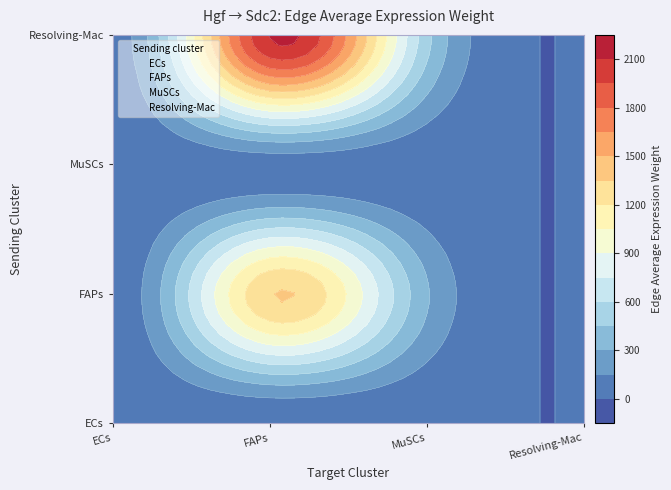

Reading left to right, extract all data points from this chart.

ECs: ECs=0.3	FAPs=9.7	MuSCs=2.3	Resolving-Mac=0.0
FAPs: ECs=46.1	FAPs=1342.0	MuSCs=319.1	Resolving-Mac=2.8
MuSCs: ECs=2.1	FAPs=61.5	MuSCs=14.6	Resolving-Mac=0.1
Resolving-Mac: ECs=72.4	FAPs=2109.4	MuSCs=501.6	Resolving-Mac=4.4